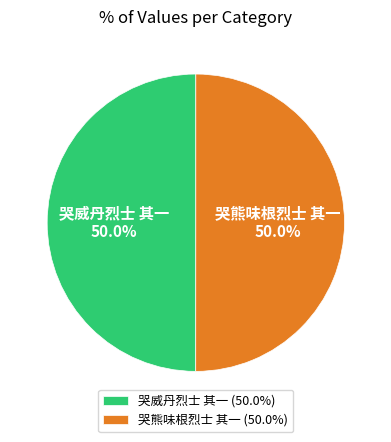

Combined, do 哭威丹烈士 其一 and 哭熊味根烈士 其一 account for over 50%?

Yes